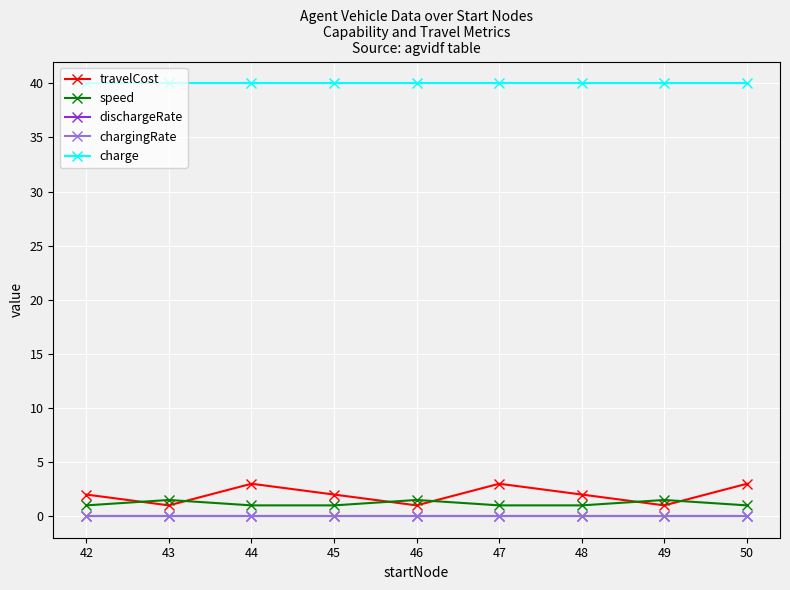

What is the maximum value shown in the chart?

40.0